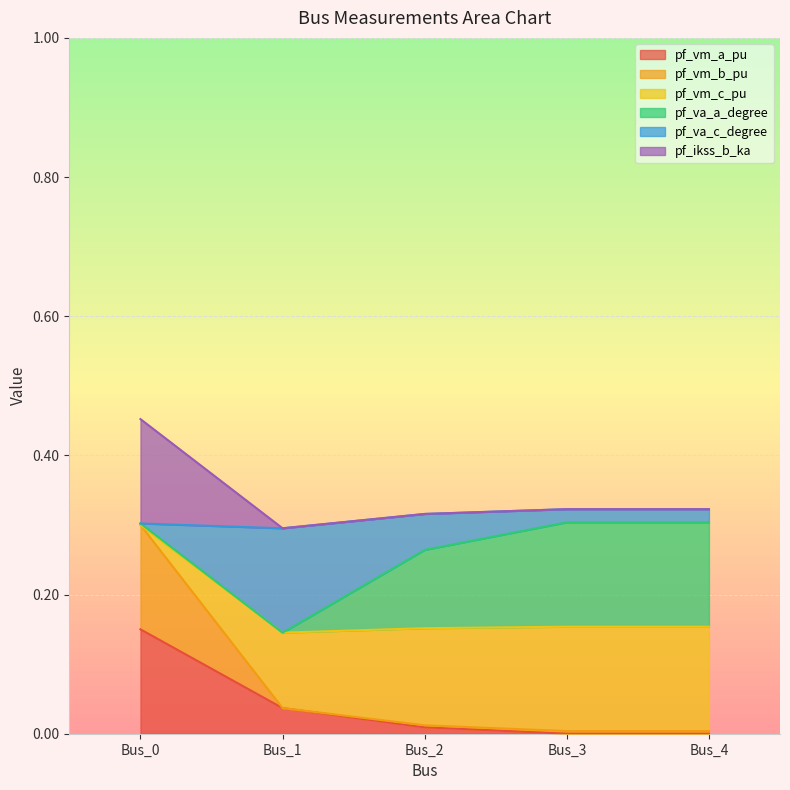

What is the total value across all series at Bus_1?

0.3